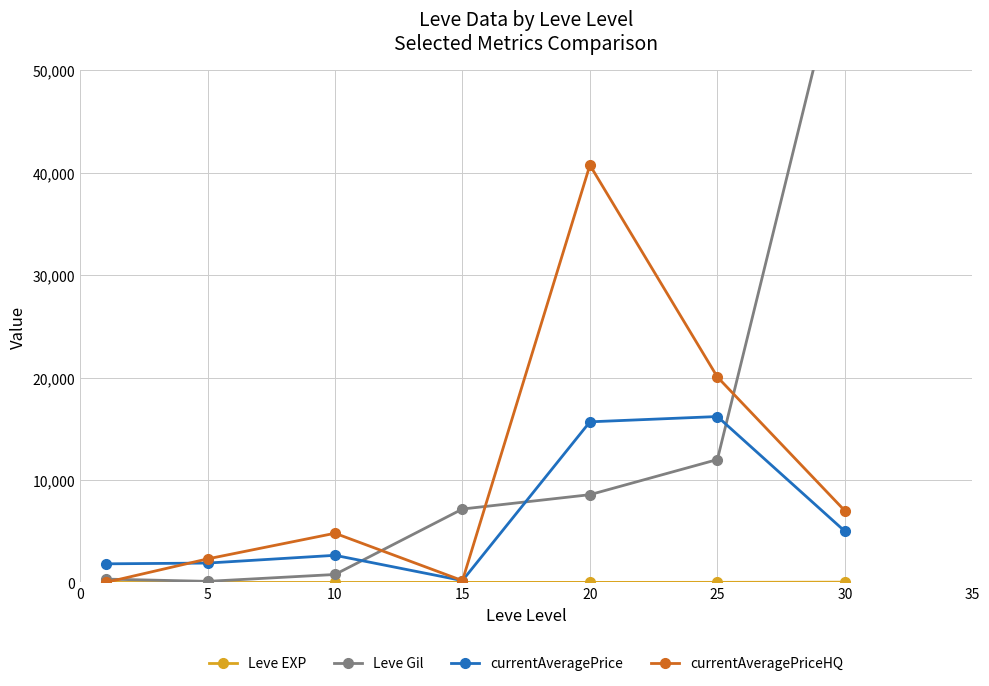

What is the sum of all Leve Gil values?

91520